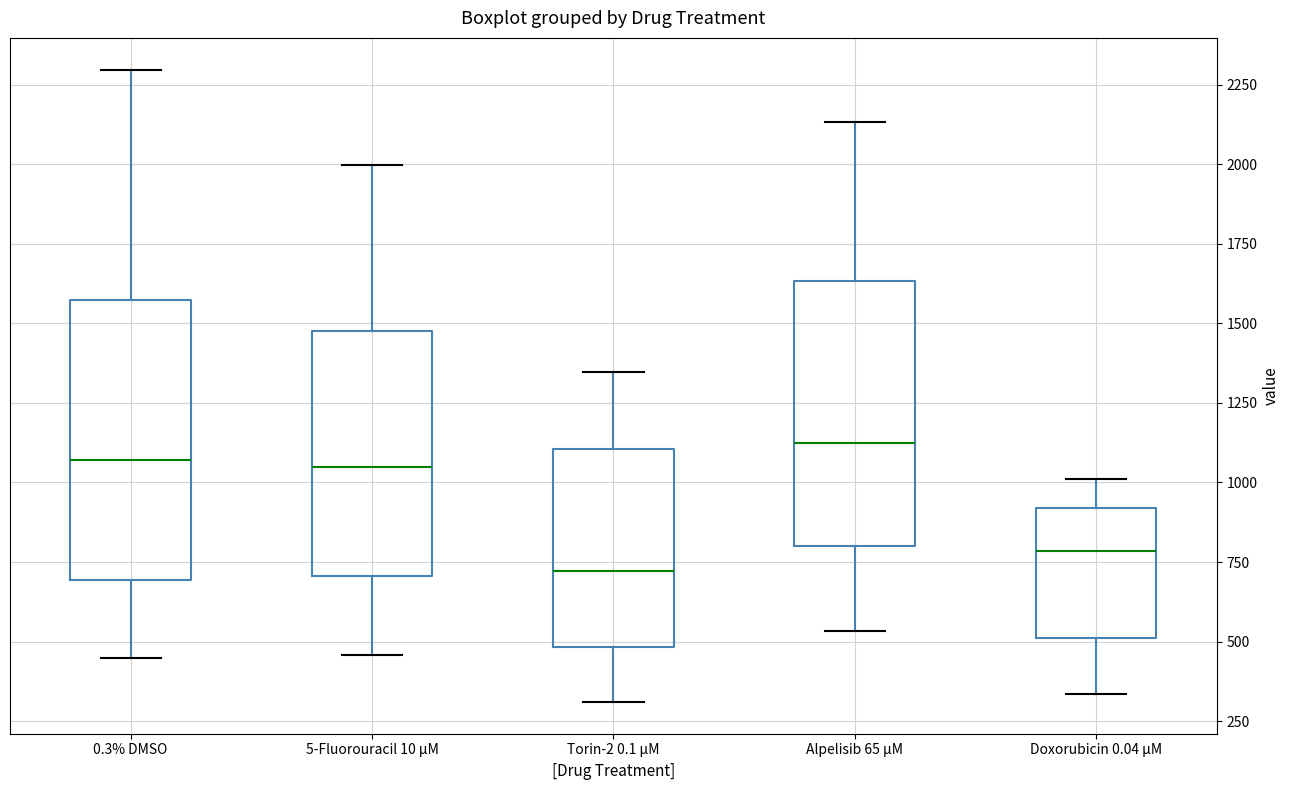

Which box has the highest median line?

Alpelisib 65 µM